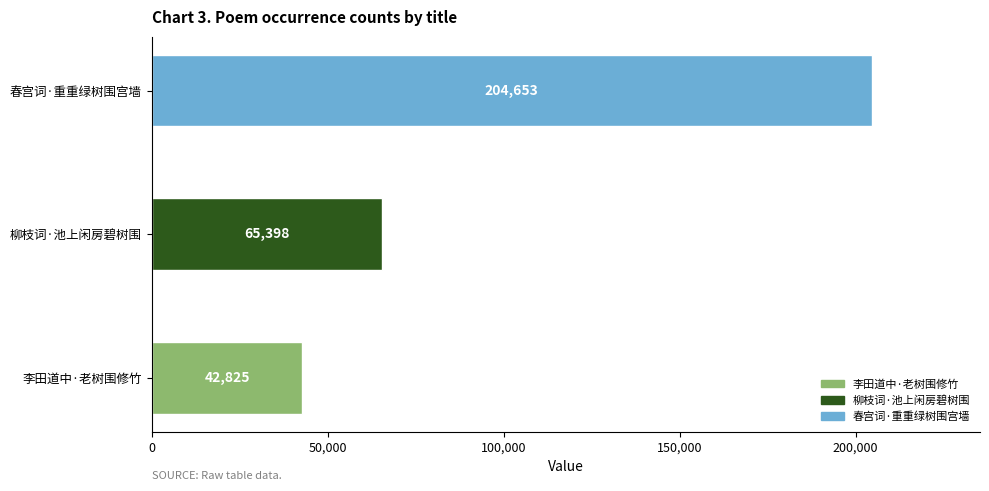

How many values are between 42825 and 204653?

3